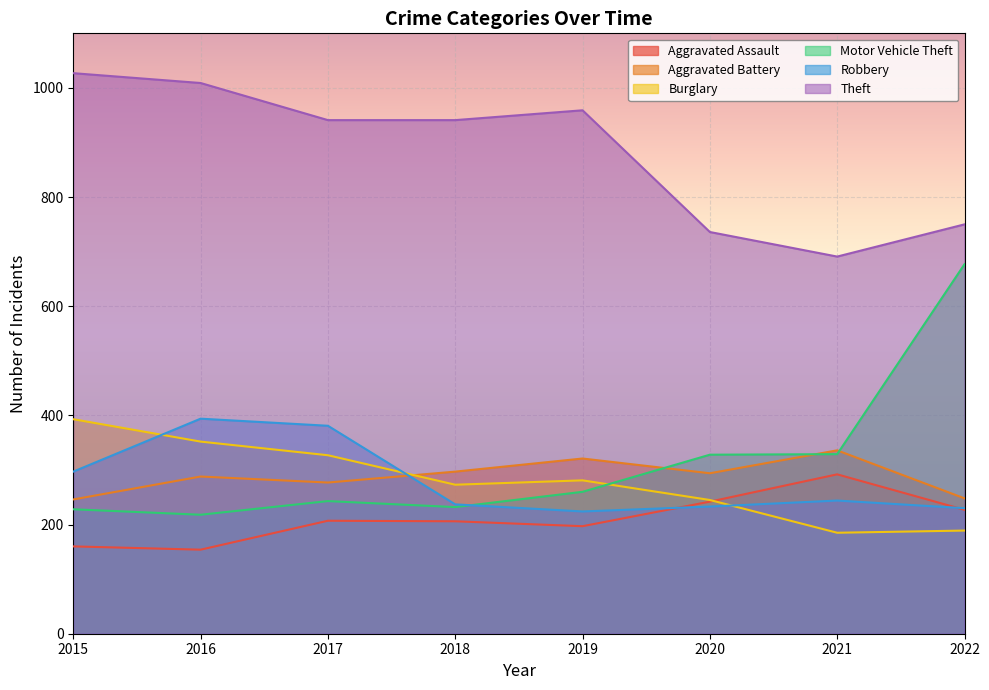

Reading left to right, extract all data points from this chart.

Aggravated Assault: 2015=160	2016=154	2017=207	2018=206	2019=197	2020=242	2021=292	2022=227
Aggravated Battery: 2015=246	2016=288	2017=277	2018=297	2019=321	2020=294	2021=336	2022=248
Burglary: 2015=393	2016=352	2017=327	2018=273	2019=281	2020=245	2021=185	2022=189
Motor Vehicle Theft: 2015=228	2016=218	2017=243	2018=232	2019=260	2020=328	2021=329	2022=677
Robbery: 2015=297	2016=394	2017=381	2018=237	2019=224	2020=233	2021=244	2022=230
Theft: 2015=1027	2016=1009	2017=941	2018=941	2019=959	2020=736	2021=691	2022=750